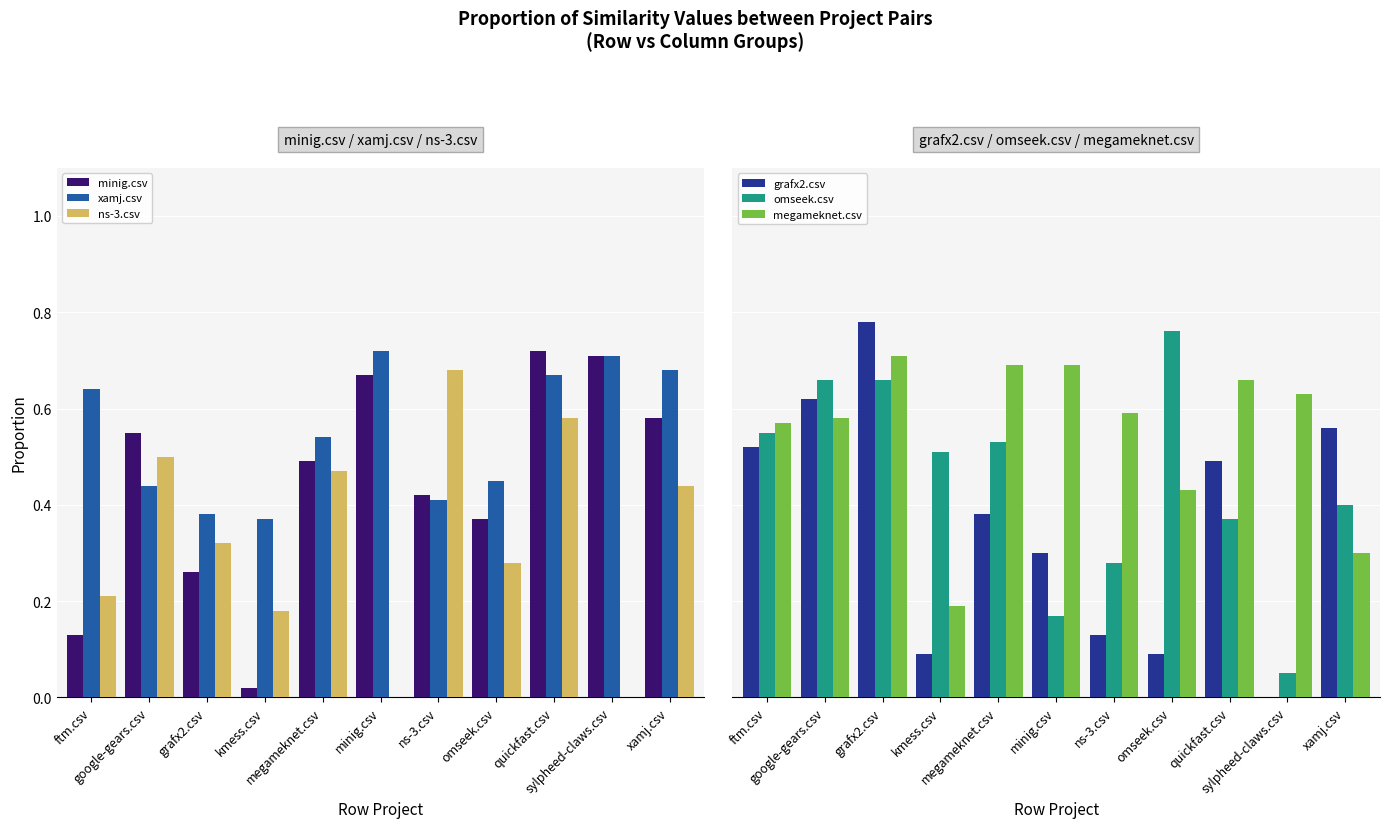

What are all the series names shown in the legend?

minig.csv, xamj.csv, ns-3.csv, grafx2.csv, omseek.csv, megameknet.csv